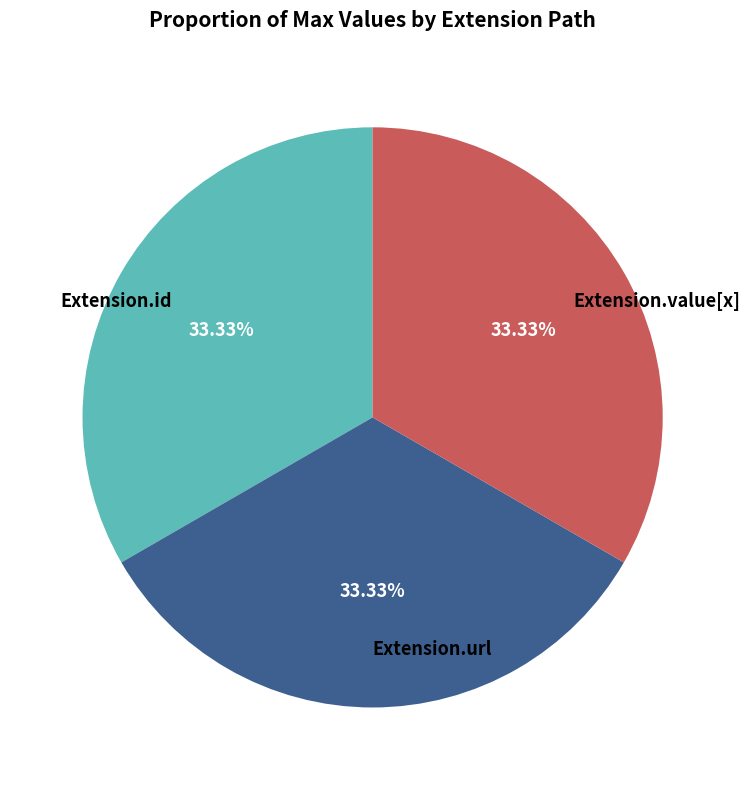

Does Extension.id account for over 50% of the chart?

No